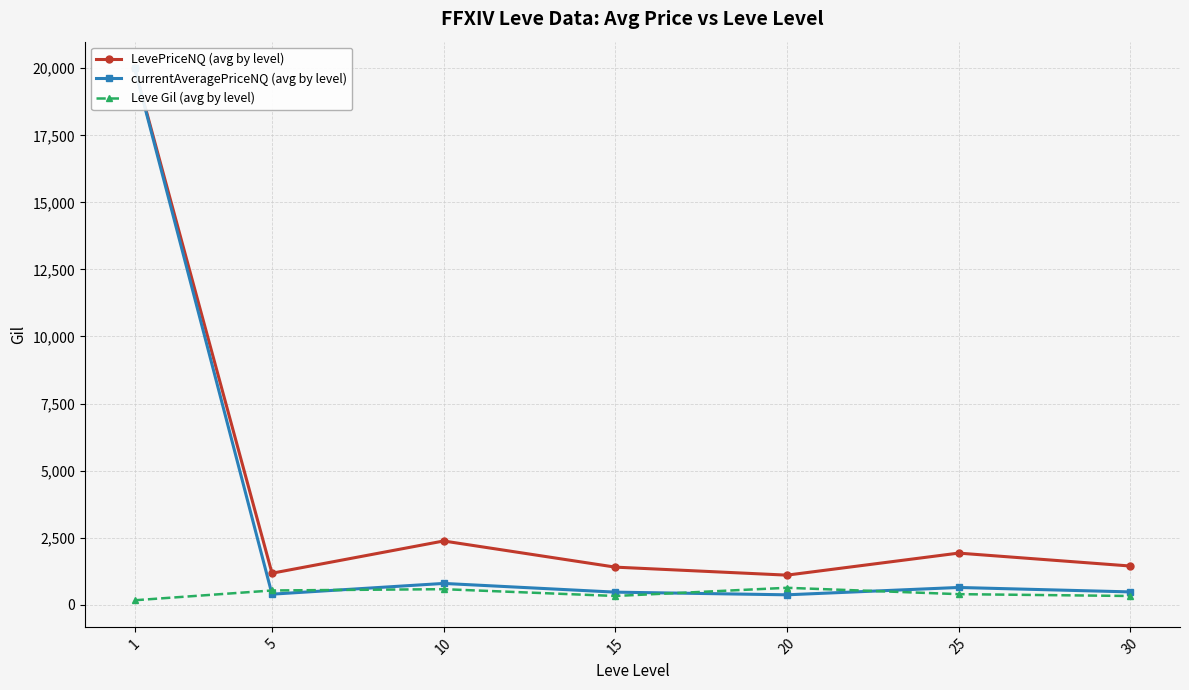

At which label is LevePriceNQ (avg by level) closest to 10549?

10